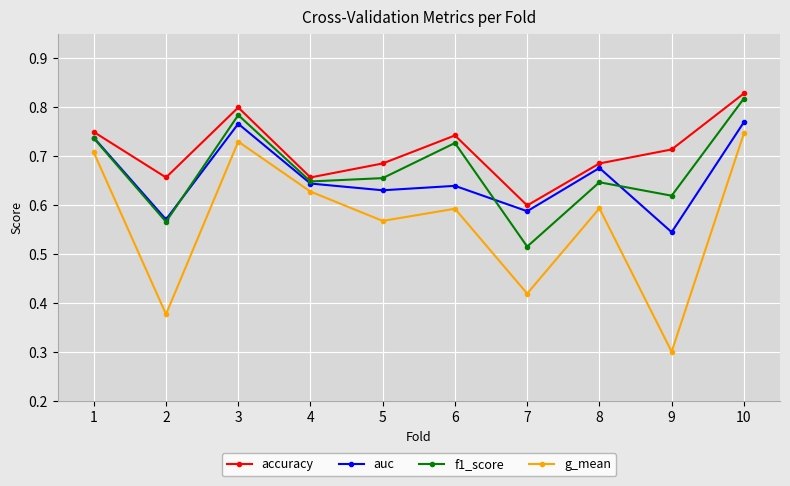

At which label does accuracy reach its minimum?

7